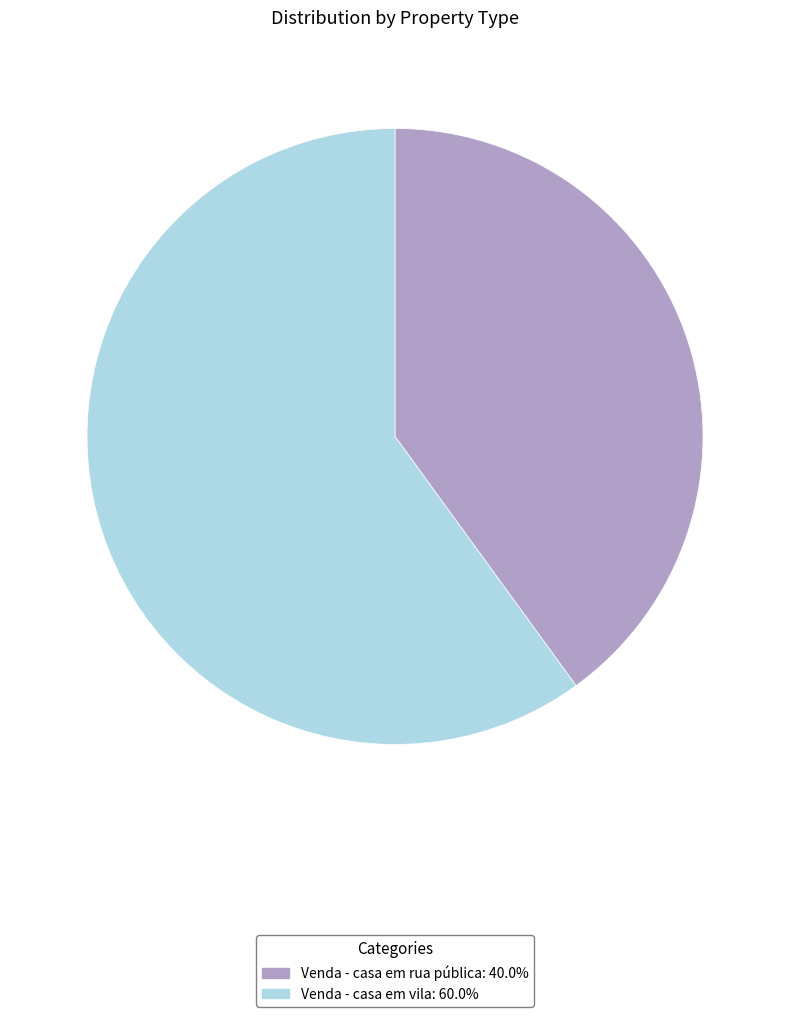

What is the smallest slice in the pie chart?

Venda - casa em rua pública